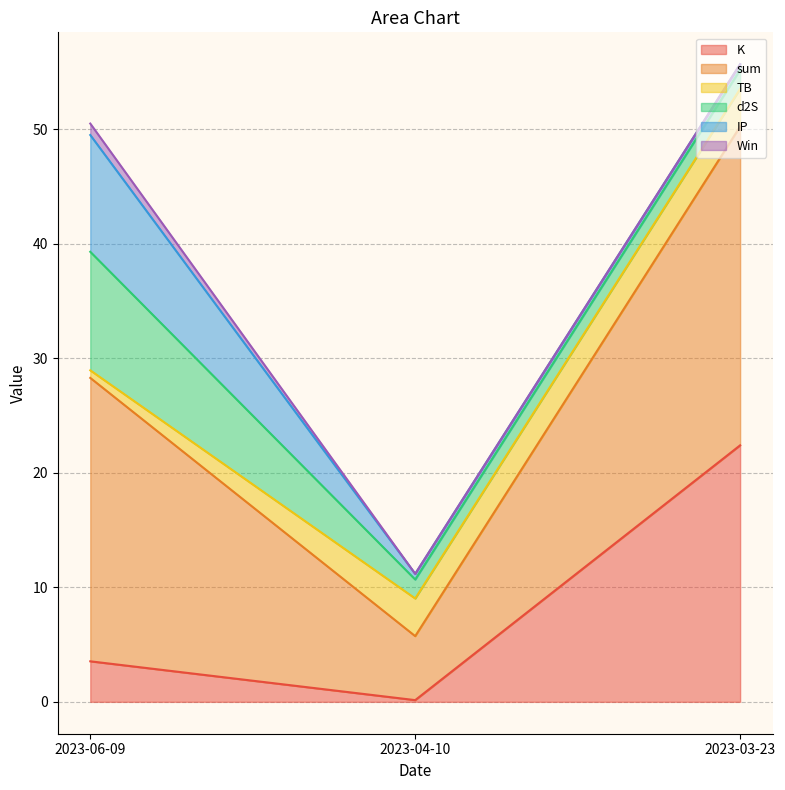

Is the value of K at 2023-04-10 greater than the value of d2S at 2023-03-23?

No